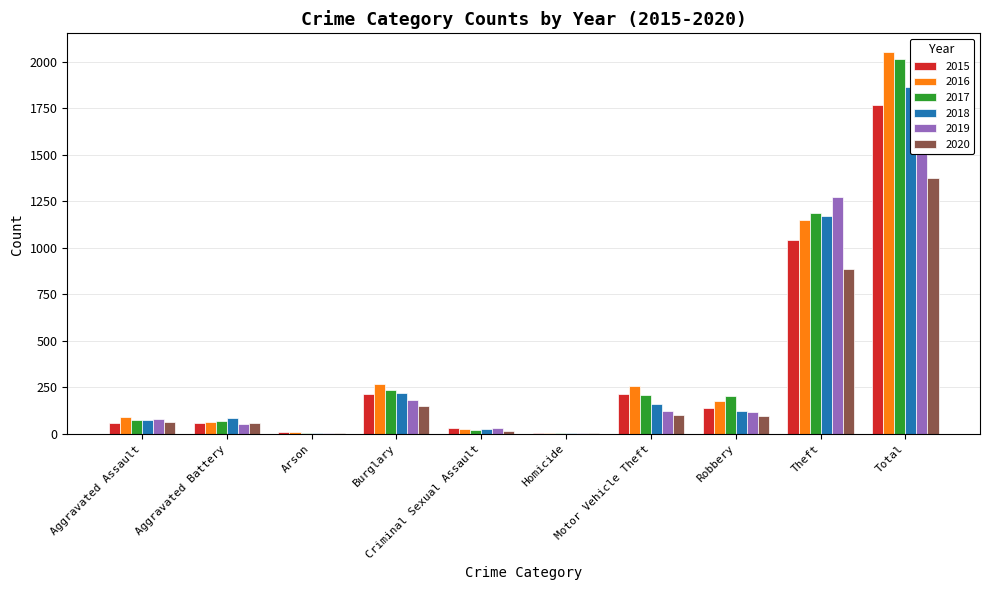

The value of 2017 at Homicide is 5. True or false?

False